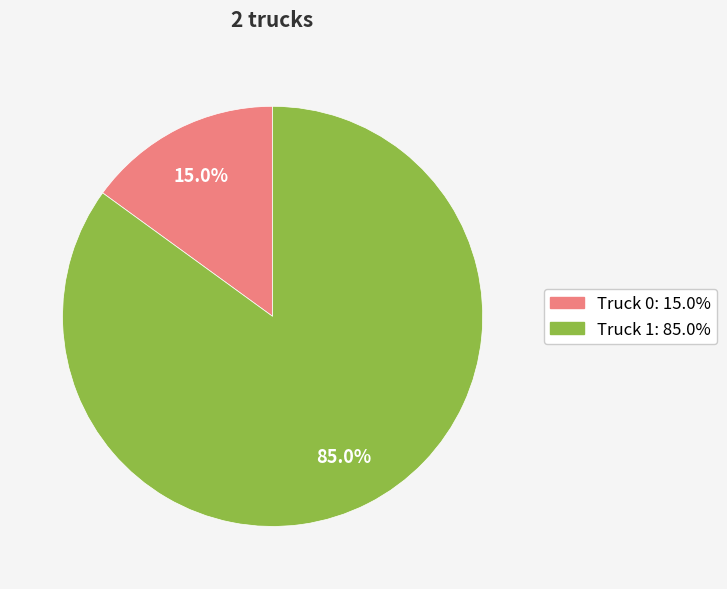

Which has a higher value, Truck 0 or Truck 1?

Truck 1